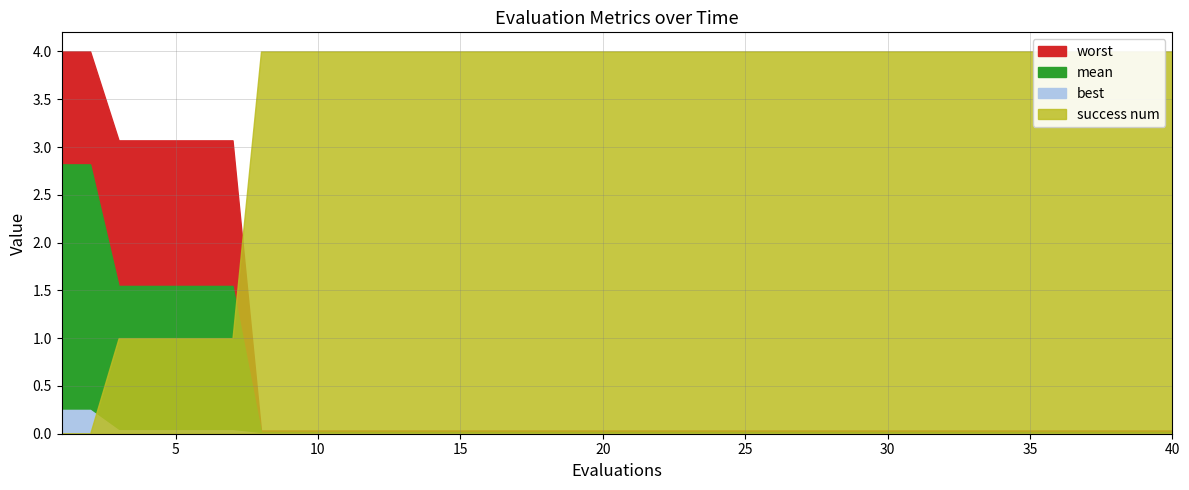

Is the value of mean at 21 greater than the value of success num at 31?

No